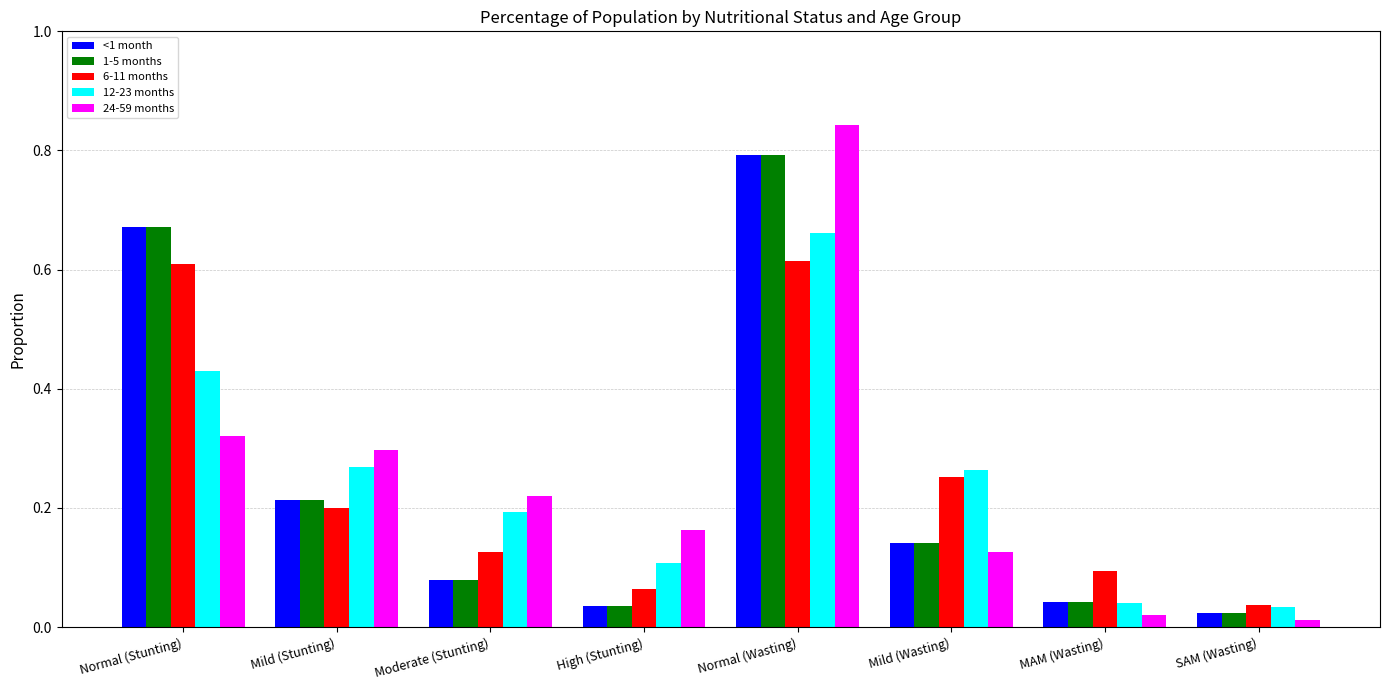

What are all the series names shown in the legend?

<1 month, 1-5 months, 6-11 months, 12-23 months, 24-59 months